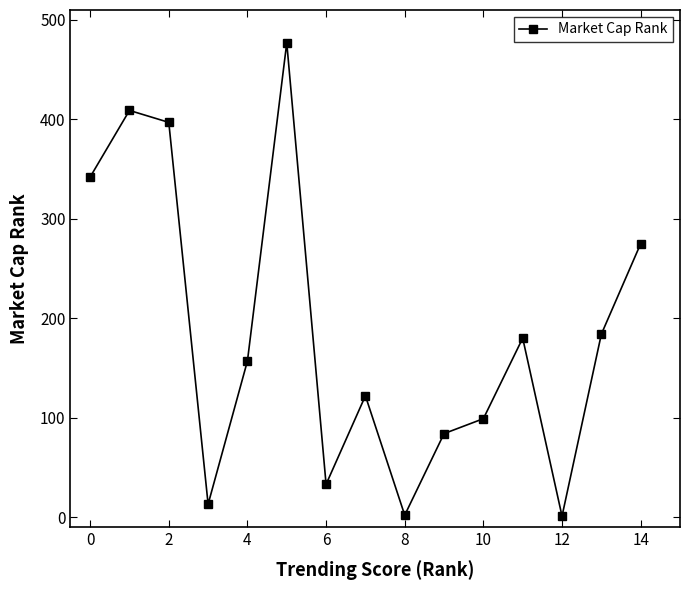

How many interior local valleys (lower than both neighbors) does the data have?

4